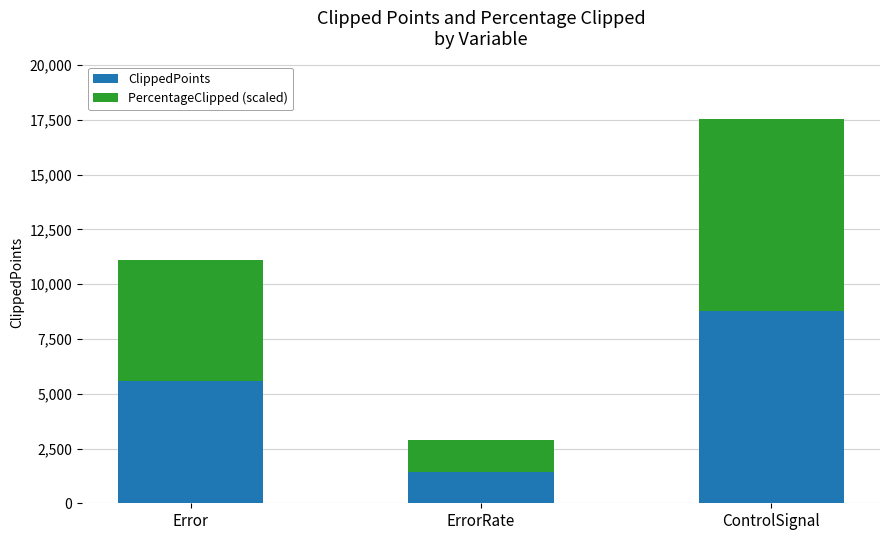

What are all the series names shown in the legend?

ClippedPoints, PercentageClipped (scaled)